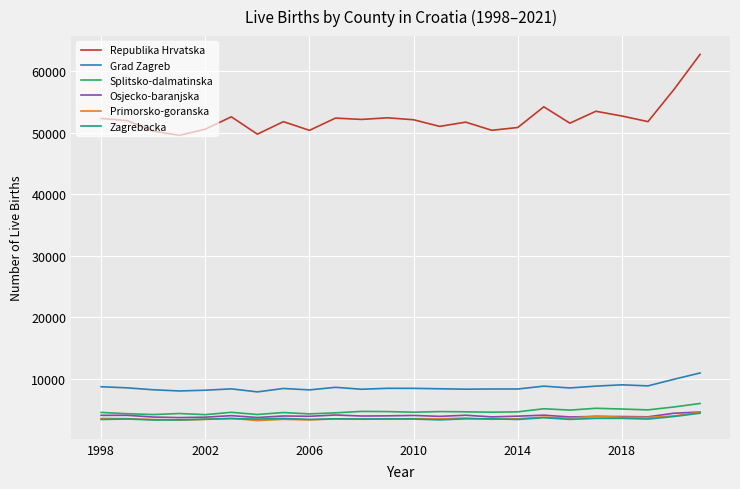

What is the maximum value shown in the chart?

62712